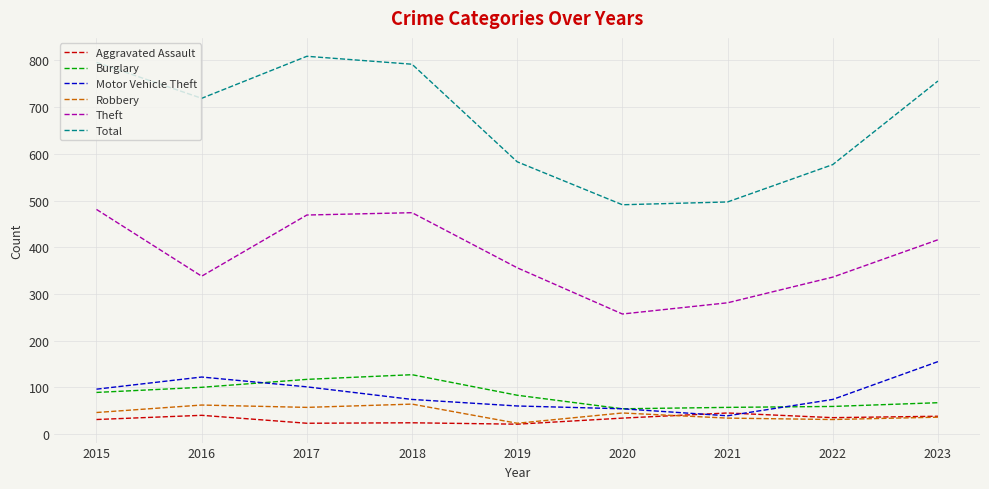

What is the sum of all Burglary values?

753